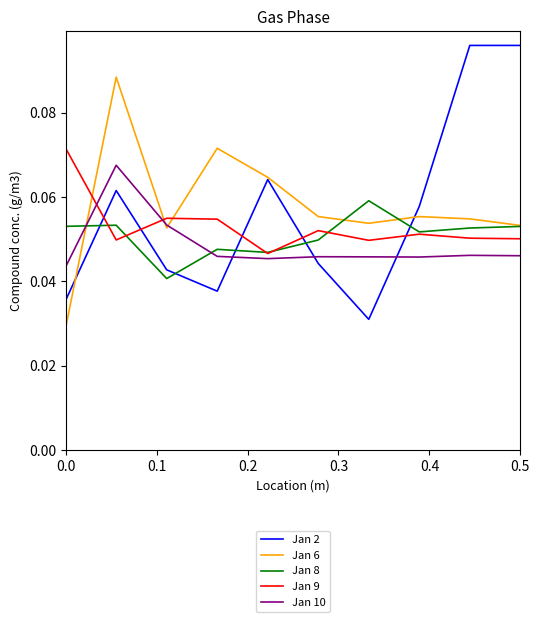

Rank the series by their maximum value, from lowest to highest.

Jan 8, Jan 10, Jan 9, Jan 6, Jan 2